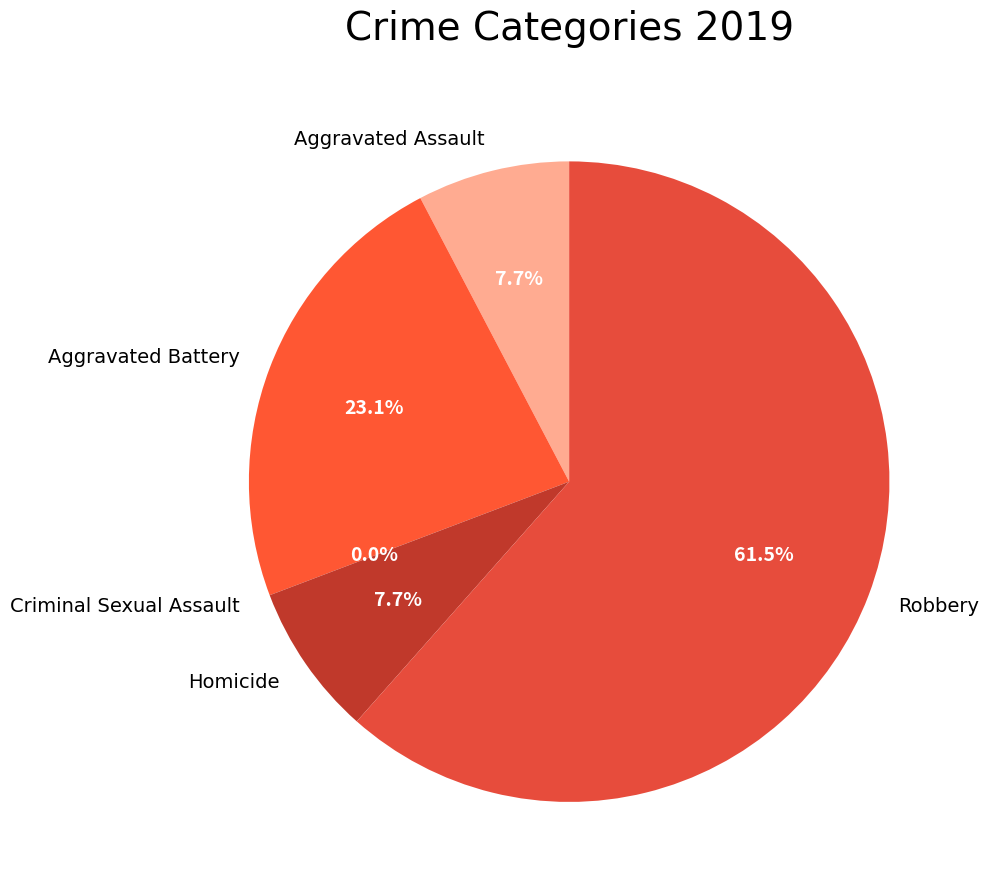

Combined, do Homicide and Robbery account for over 50%?

Yes